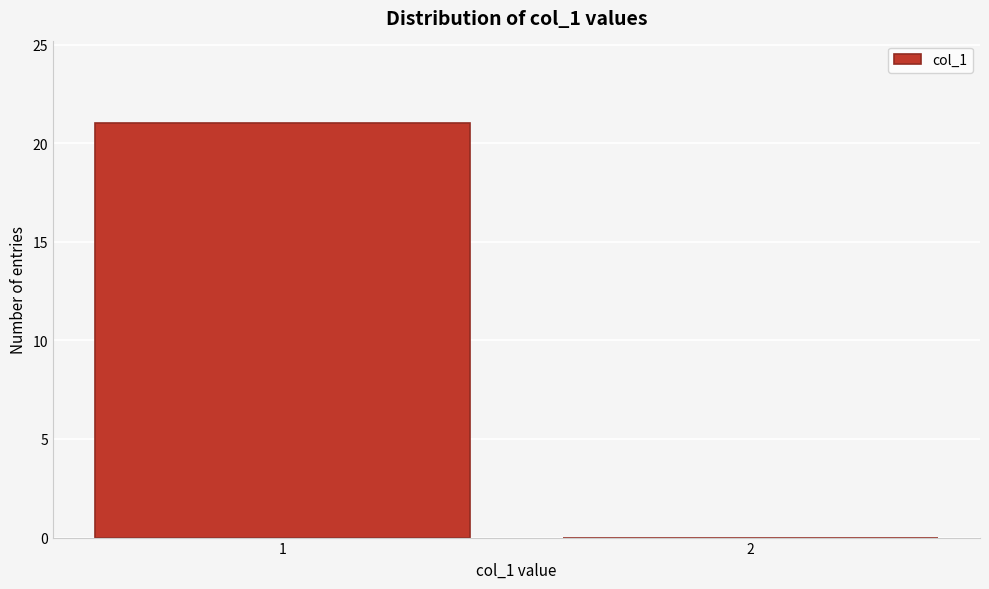

Reading right to left, extract all data points from this chart.

2=0	1=21